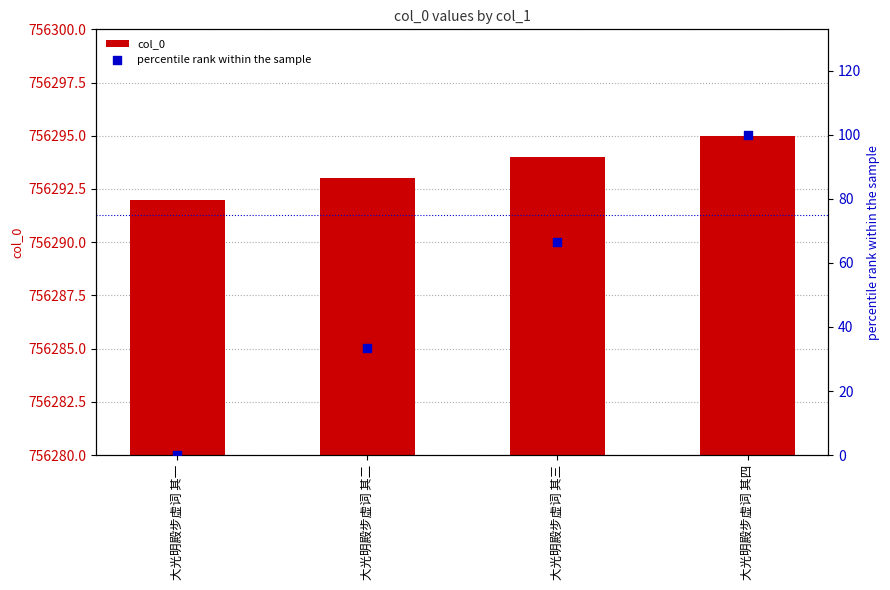

At which category is the sum across all series the highest?

大光明殿步虚词 其四